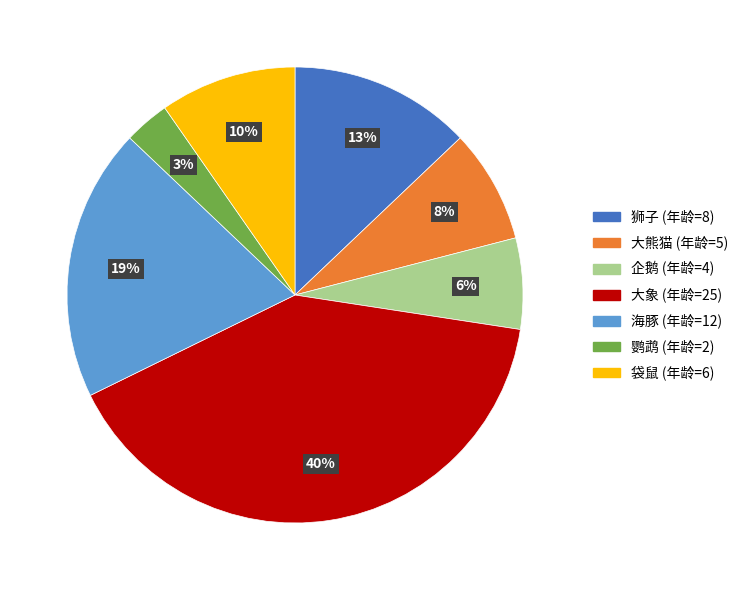

To the nearest percent, what is the average slice percentage?

14%